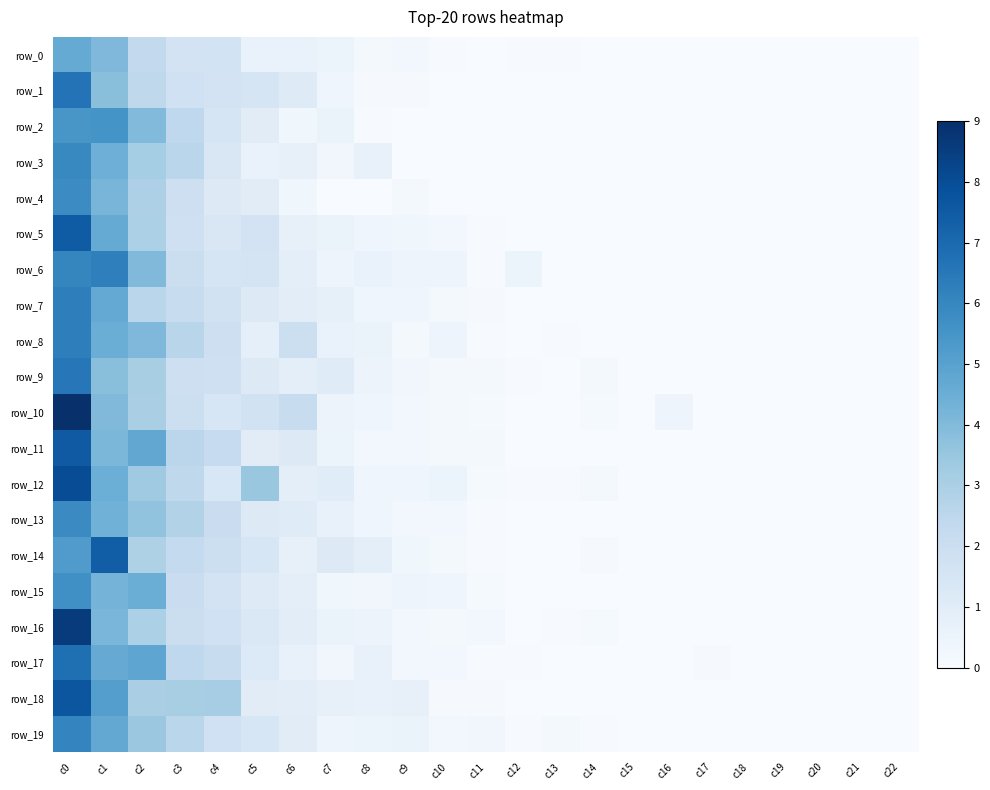

Which has a higher value, c20 or c15?

c15